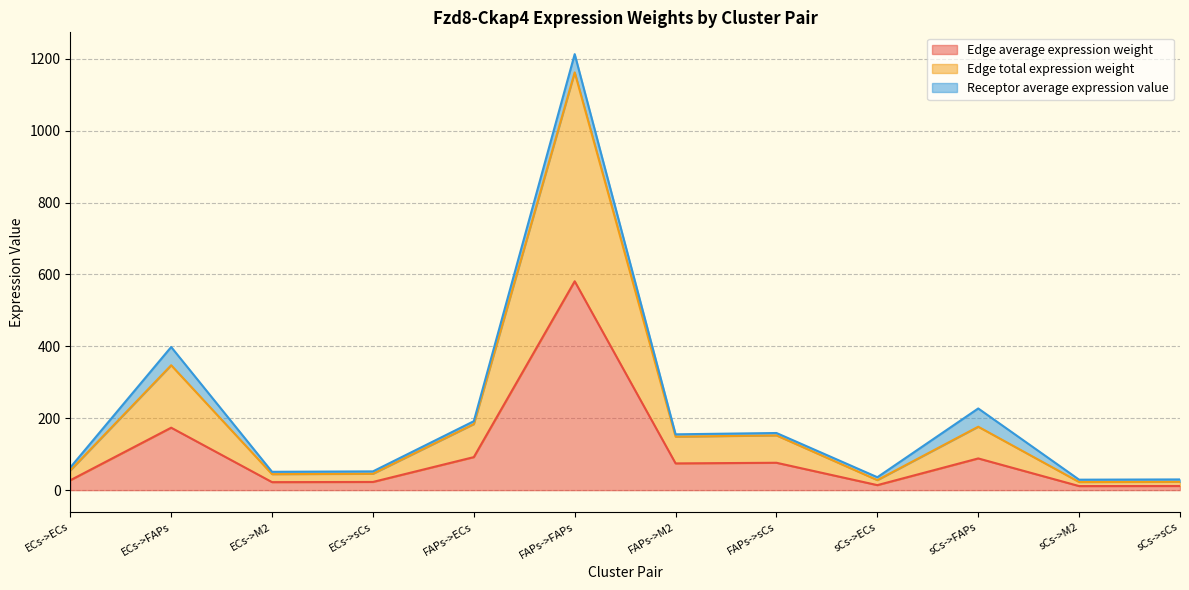

True or false: Edge total expression weight has a value of 183.7 at FAPs->ECs.

True